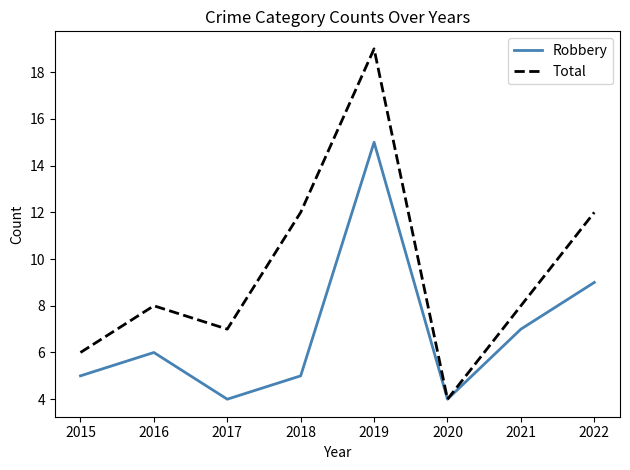

What is the minimum value for Robbery?

4